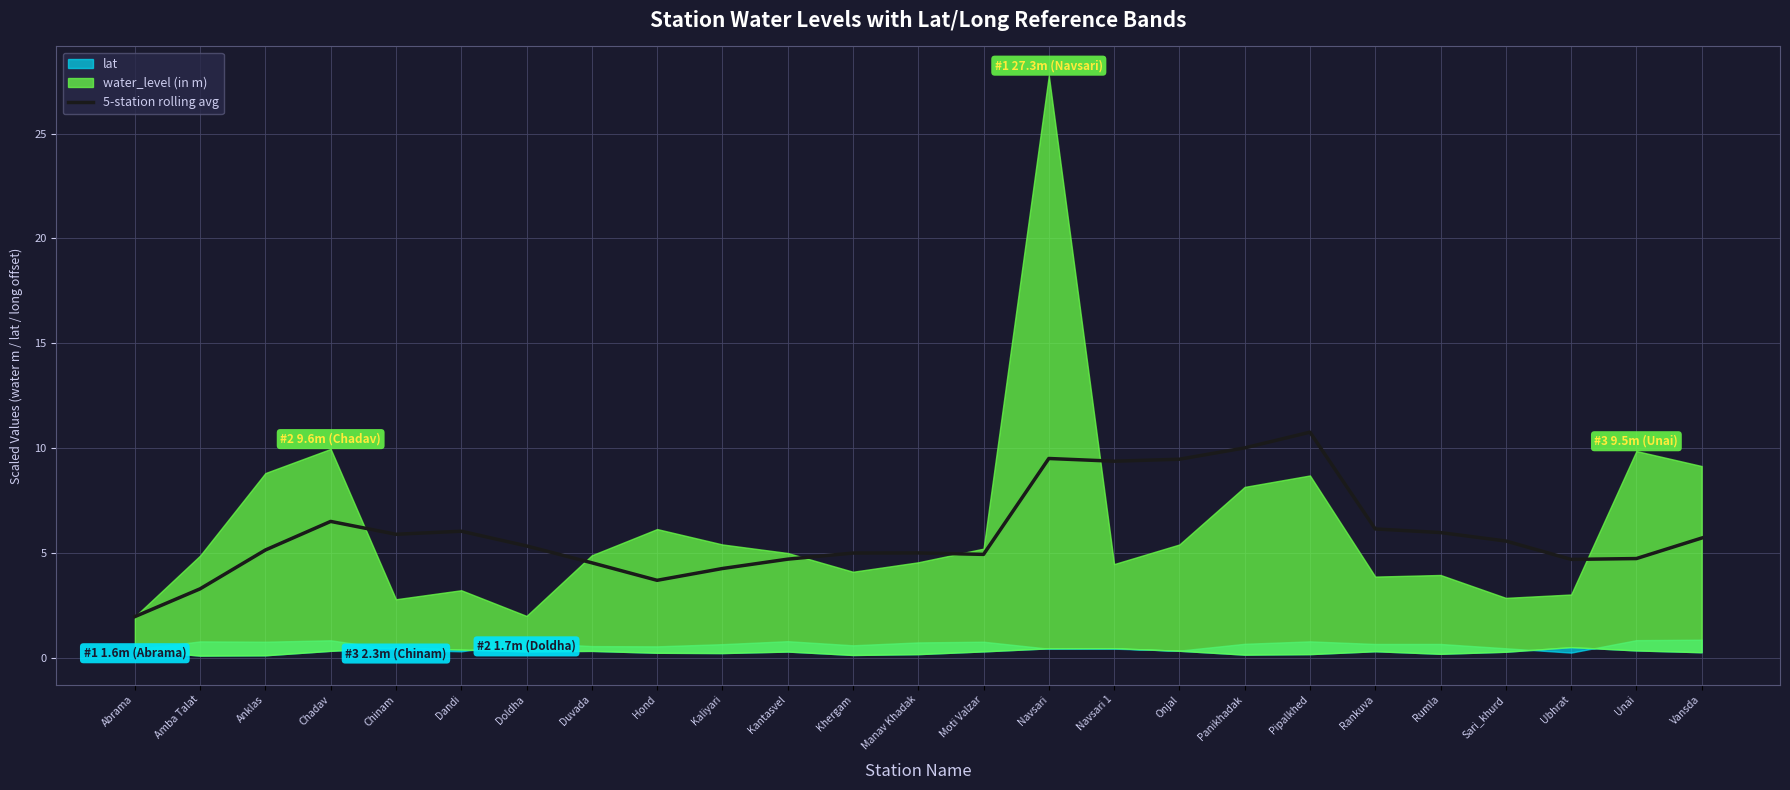

How many points are lower than both their immediate neighbors (excluding endpoints)?

5